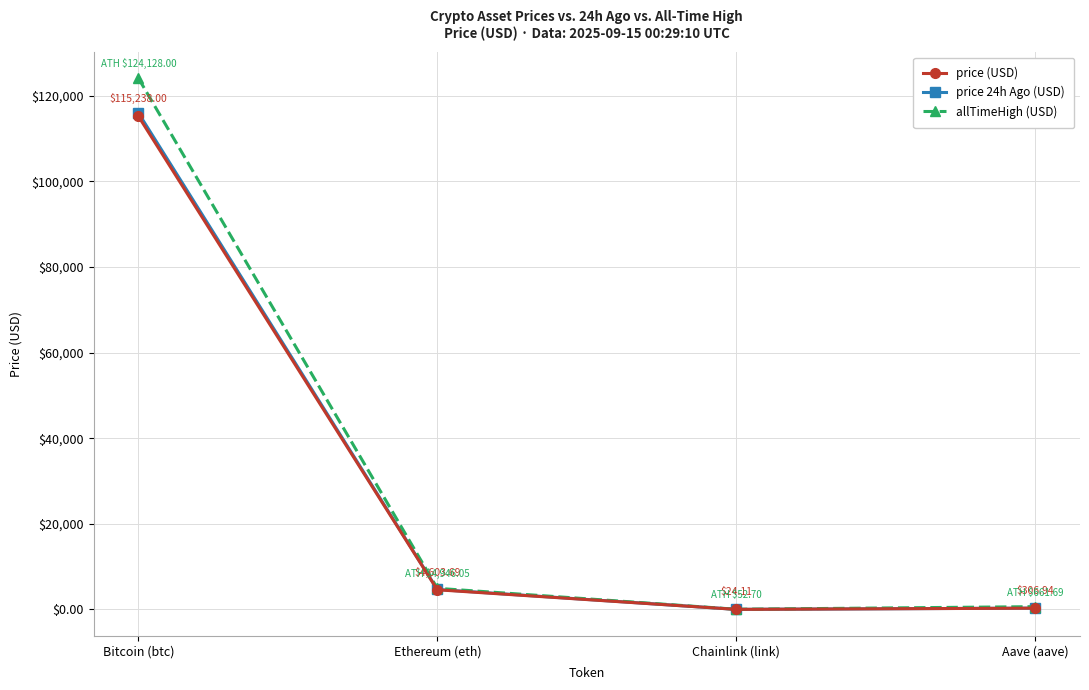

Which category has the highest value in the allTimeHigh (USD) series?

Bitcoin (btc)